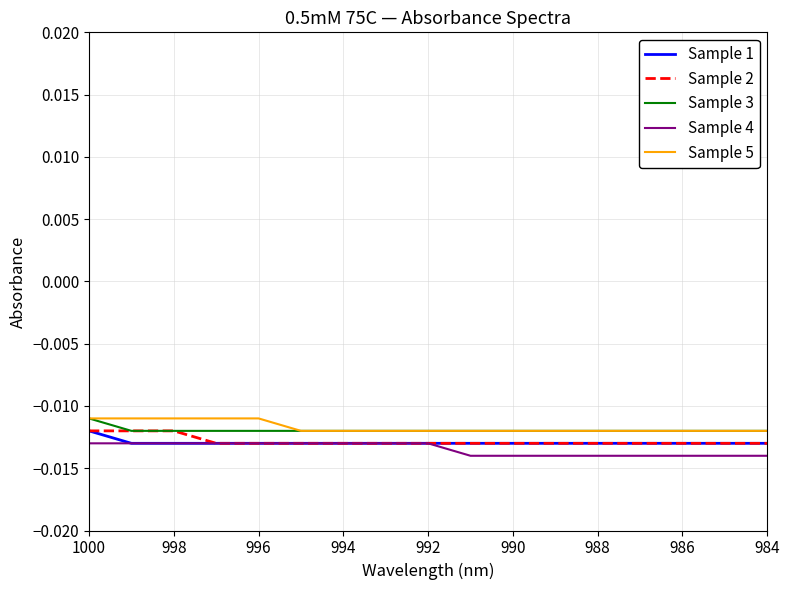

Count the number of categories in the chart.

17